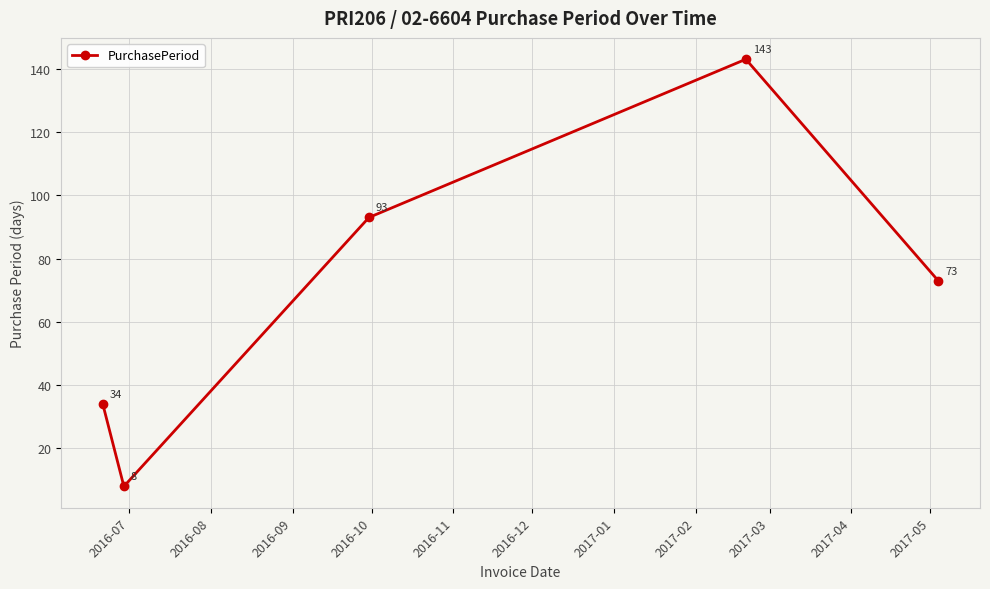

Does the chart display data point markers on the line(s)?

Yes